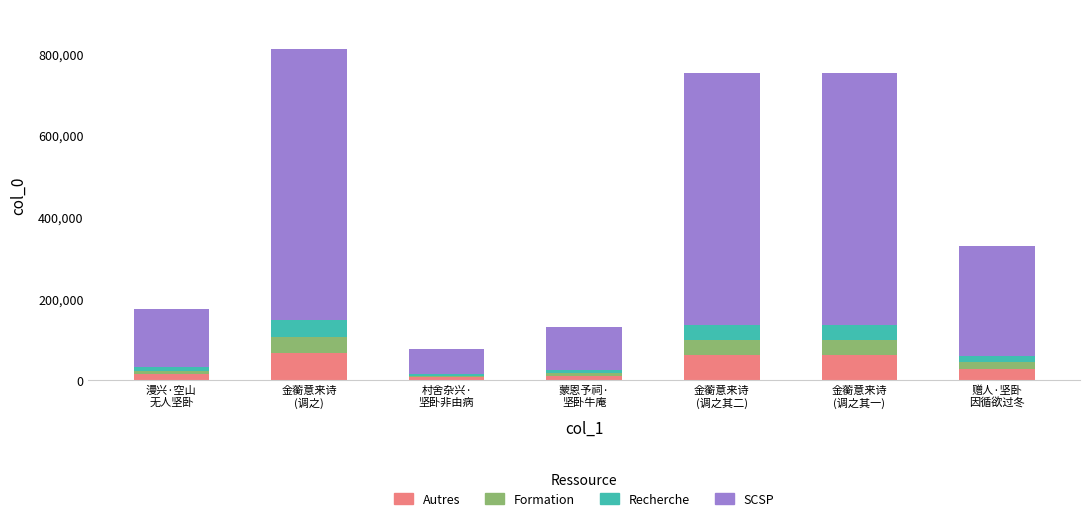

What is the sum of all Autres values?

241980.0